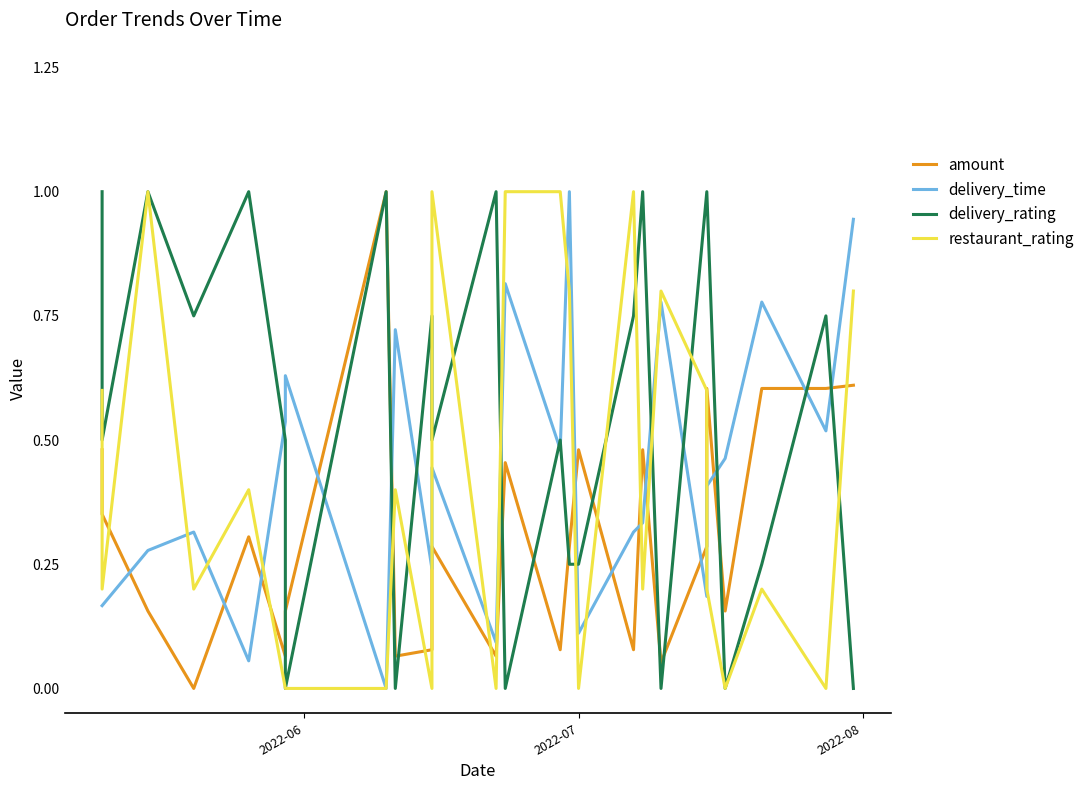

Reading right to left, what are all the values shown in this chart?

amount: 0.6	0.6	0.6	0.2	0.6	0.3	0.1	0.5	0.1	0.5	0.3	0.1	0.5	0.1	0.3	0.1	0.1	1.0	0.2	0.1	0.3	0.0	0.2	0.4	0.5
delivery_time: 0.9	0.5	0.8	0.5	0.4	0.2	0.8	0.3	0.3	0.1	1.0	0.5	0.8	0.1	0.4	0.2	0.7	0.0	0.6	0.5	0.1	0.3	0.3	0.2	0.2
delivery_rating: 0.0	0.8	0.2	0.0	1.0	1.0	0.0	1.0	0.8	0.2	0.2	0.5	0.0	1.0	0.5	0.8	0.0	1.0	0.0	0.5	1.0	0.8	1.0	0.5	1.0
restaurant_rating: 0.8	0.0	0.2	0.0	0.2	0.6	0.8	0.2	1.0	0.0	0.8	1.0	1.0	0.0	1.0	0.0	0.4	0.0	0.0	0.0	0.4	0.2	1.0	0.2	0.6